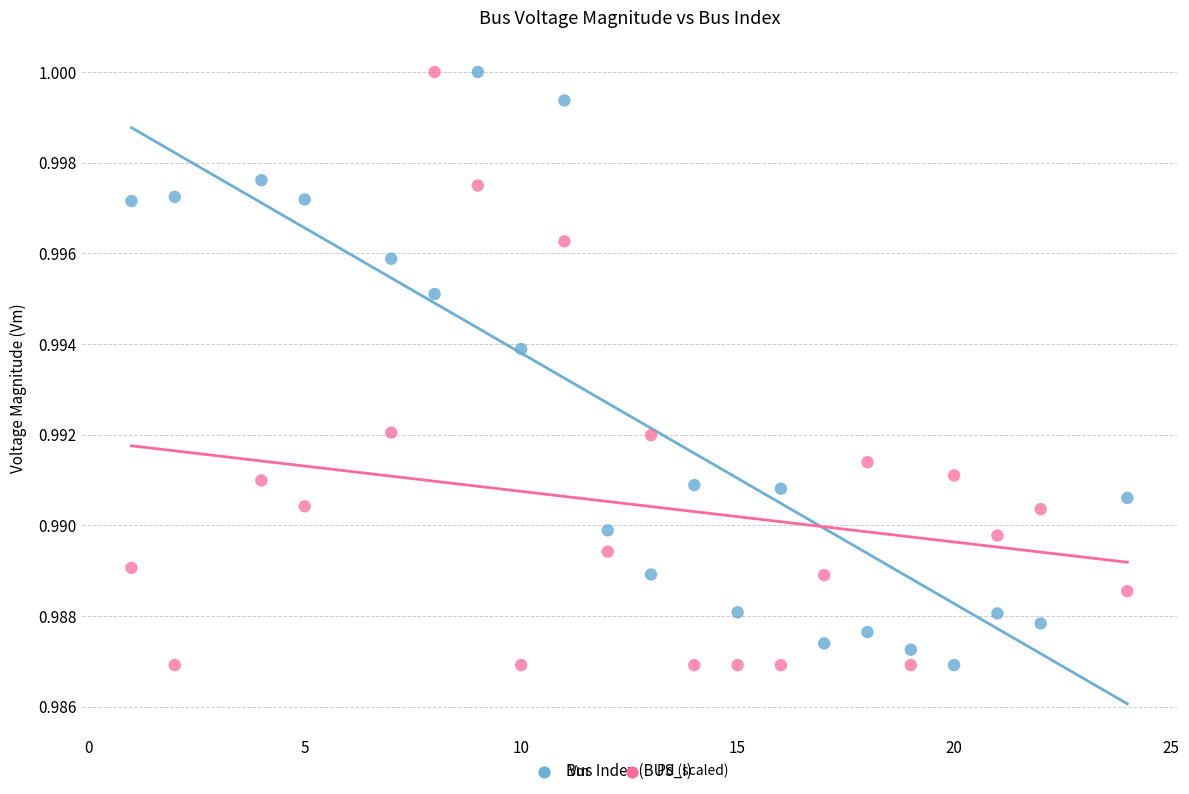

Across all data points, what is the range of X values (max minus min)?

23.0